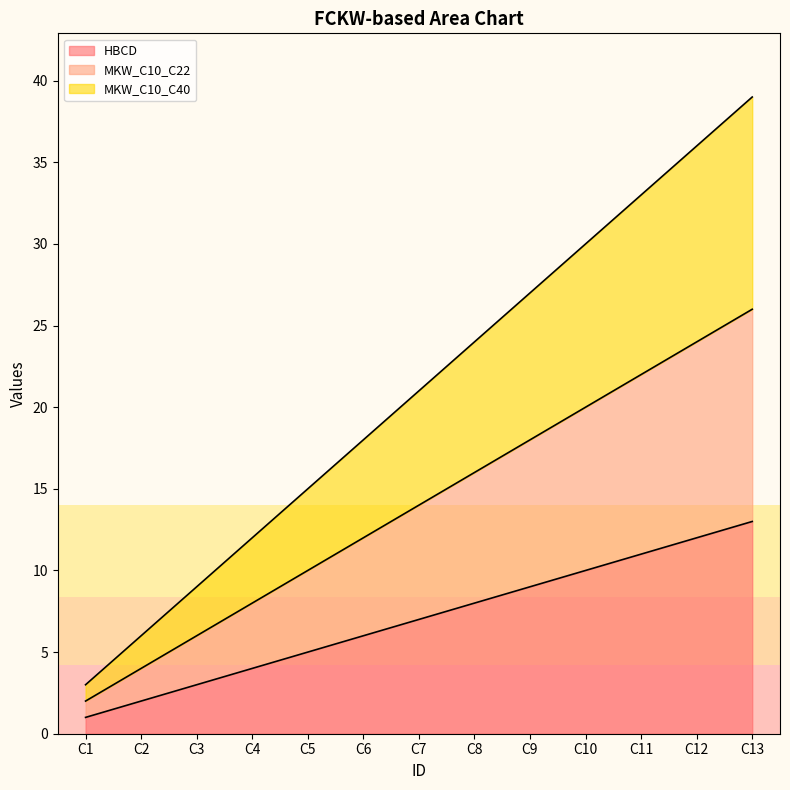

How many values in the MKW_C10_C40 series are below 21?

6